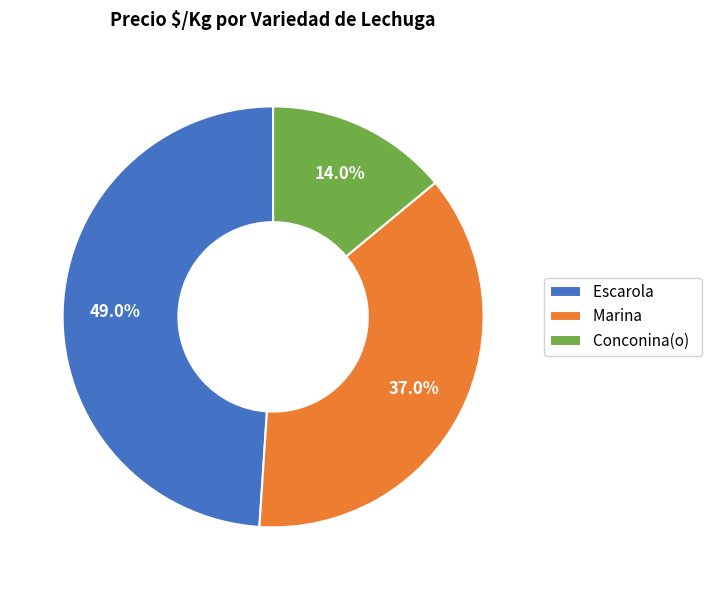

Which slice is the largest?

Escarola